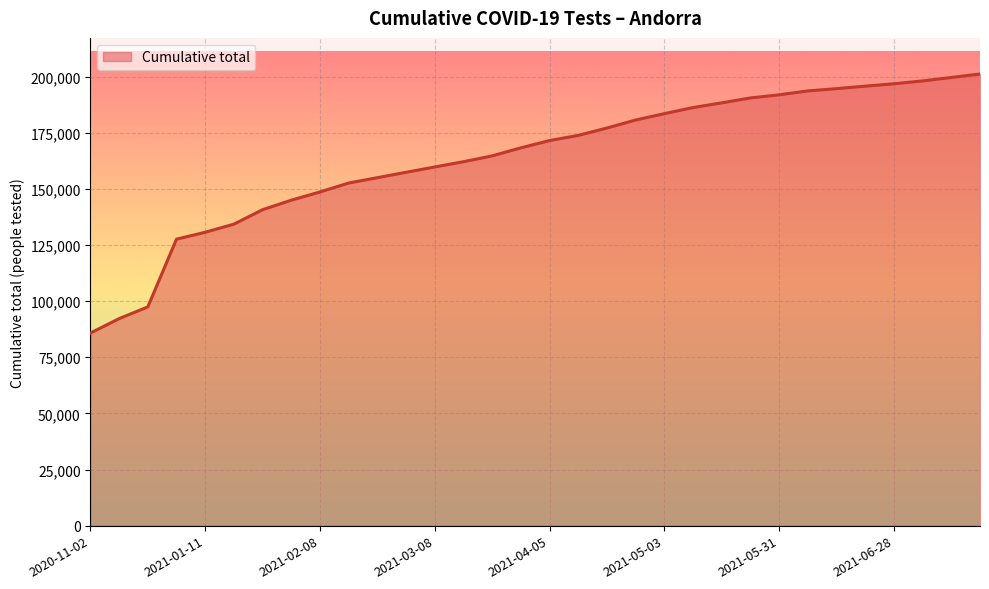

What is the difference between the maximum and minimum values?

115350